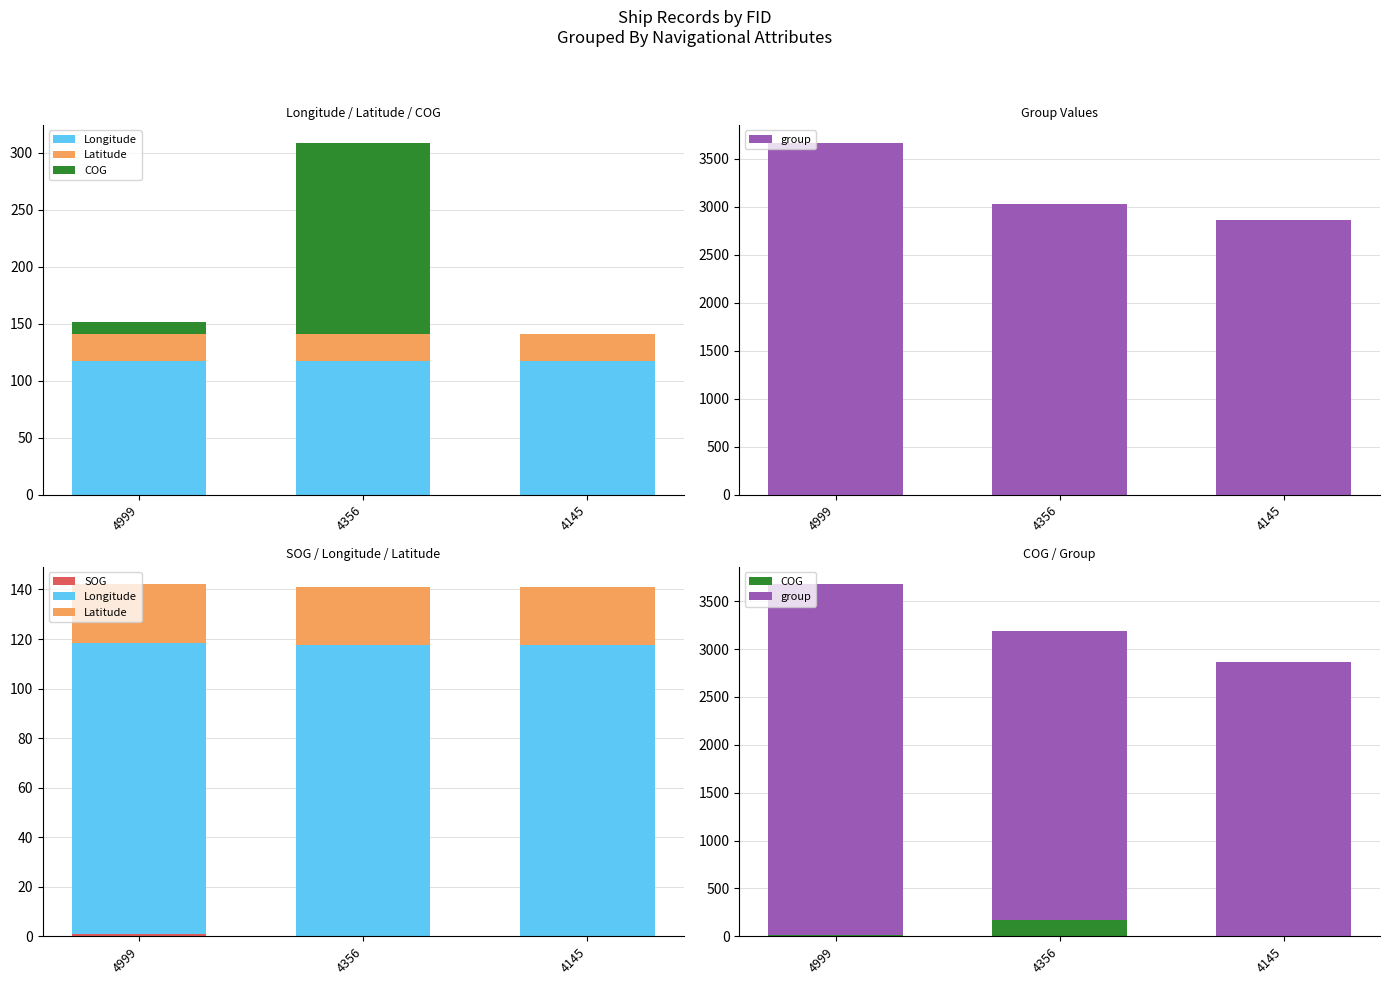

What is the total value across all series at 4356?

3335.1